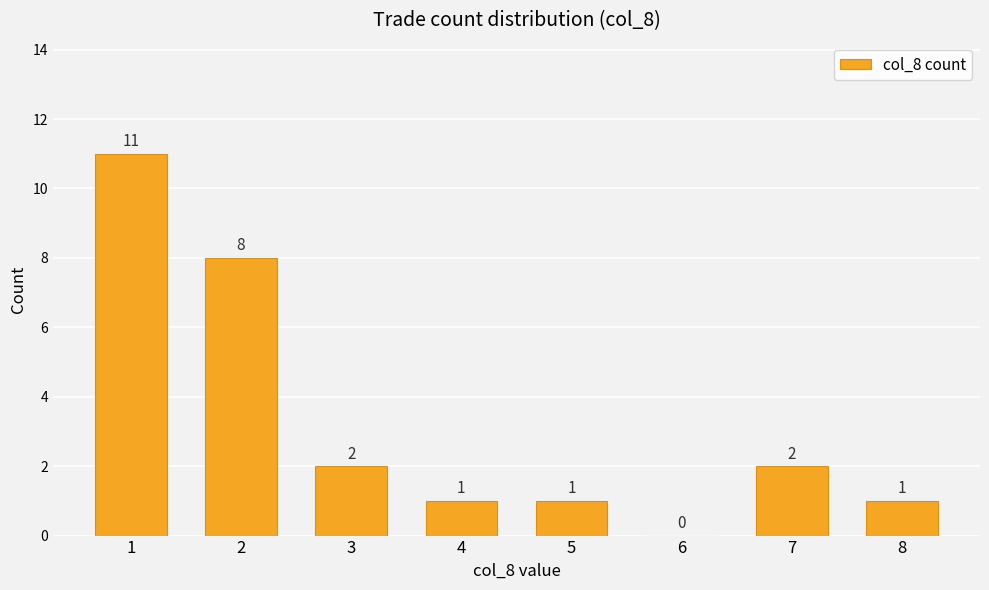

The value at 3 is 3. True or false?

False